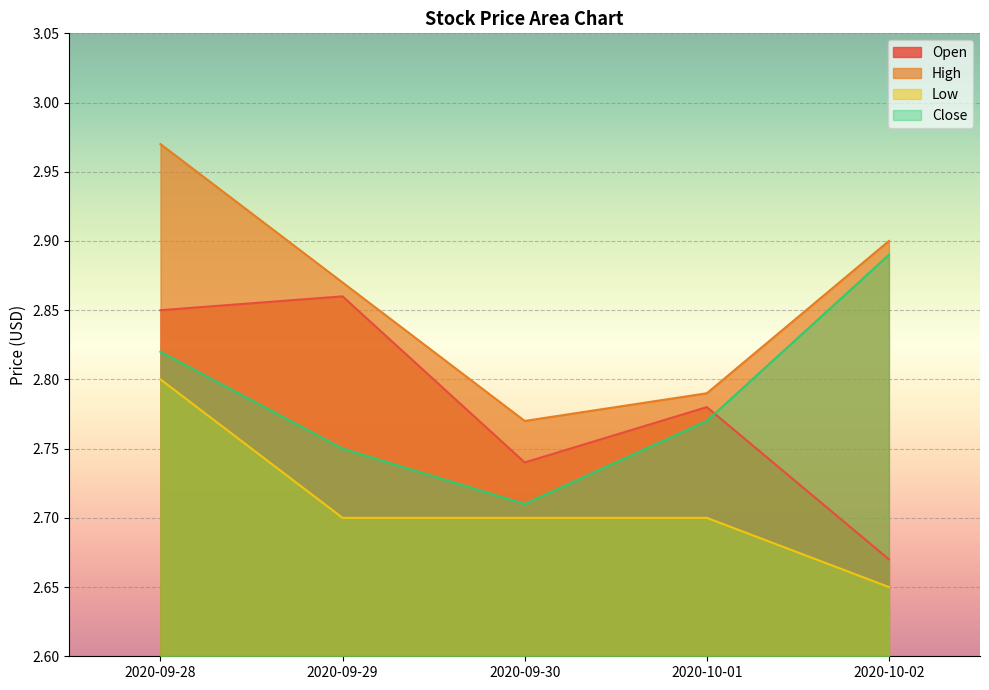

What is the minimum value shown in the chart?

2.7